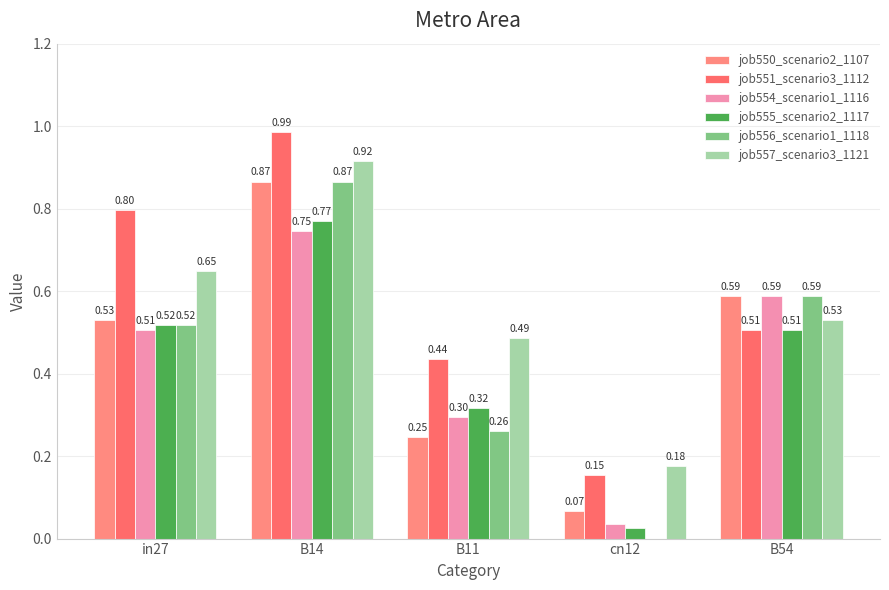

How many values in the job556_scenario1_1118 series exceed 0?

4